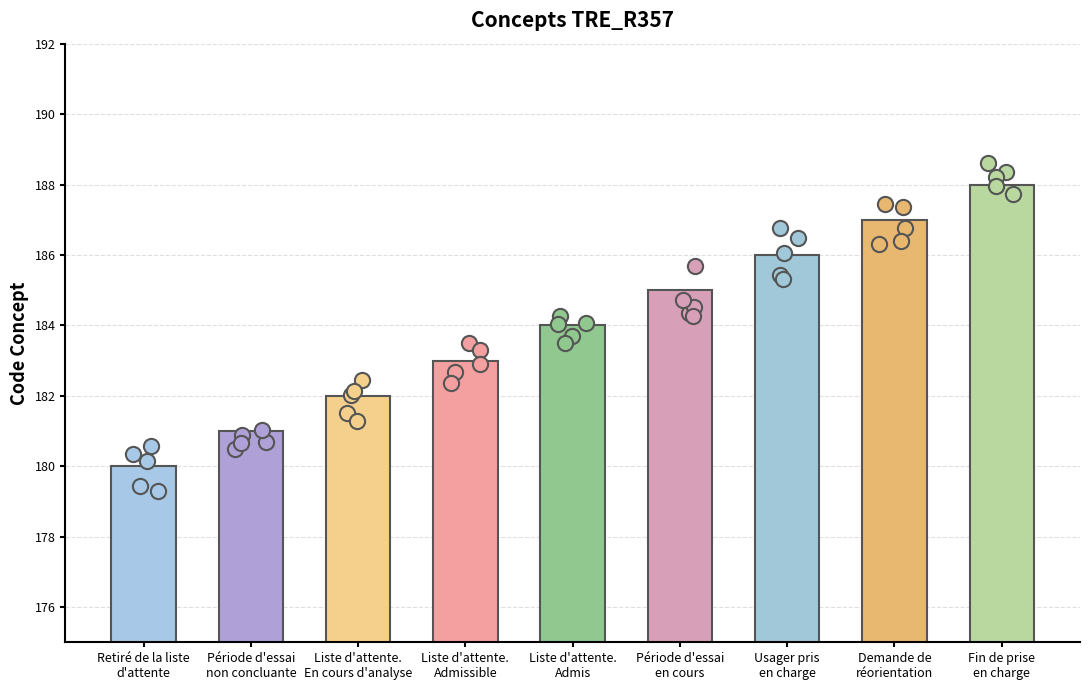

Between Demande de
réorientation and Retiré de la liste
d'attente, which is larger?

Demande de
réorientation